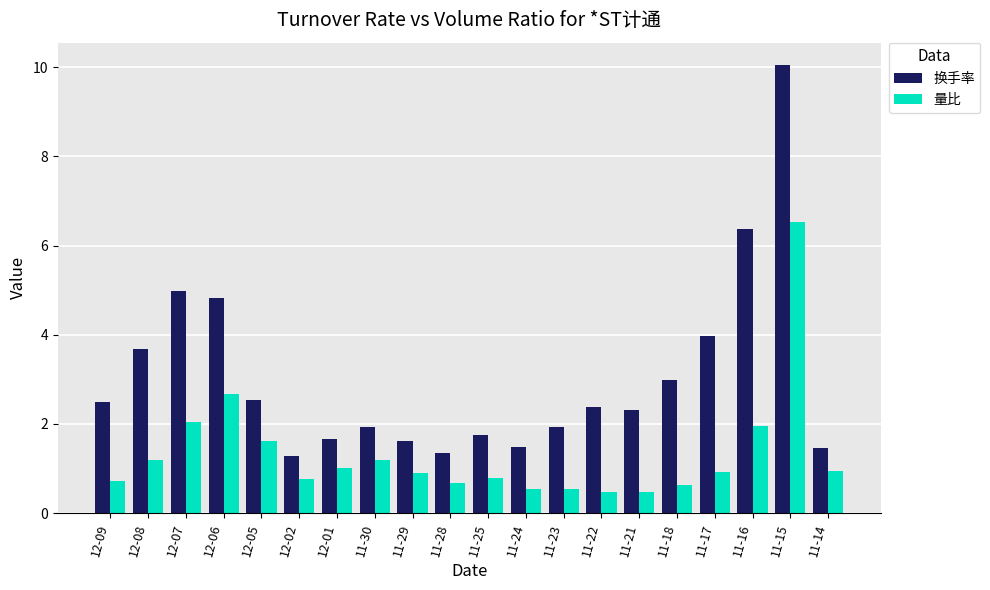

The value of 量比 at 11-28 is 0.3. True or false?

False